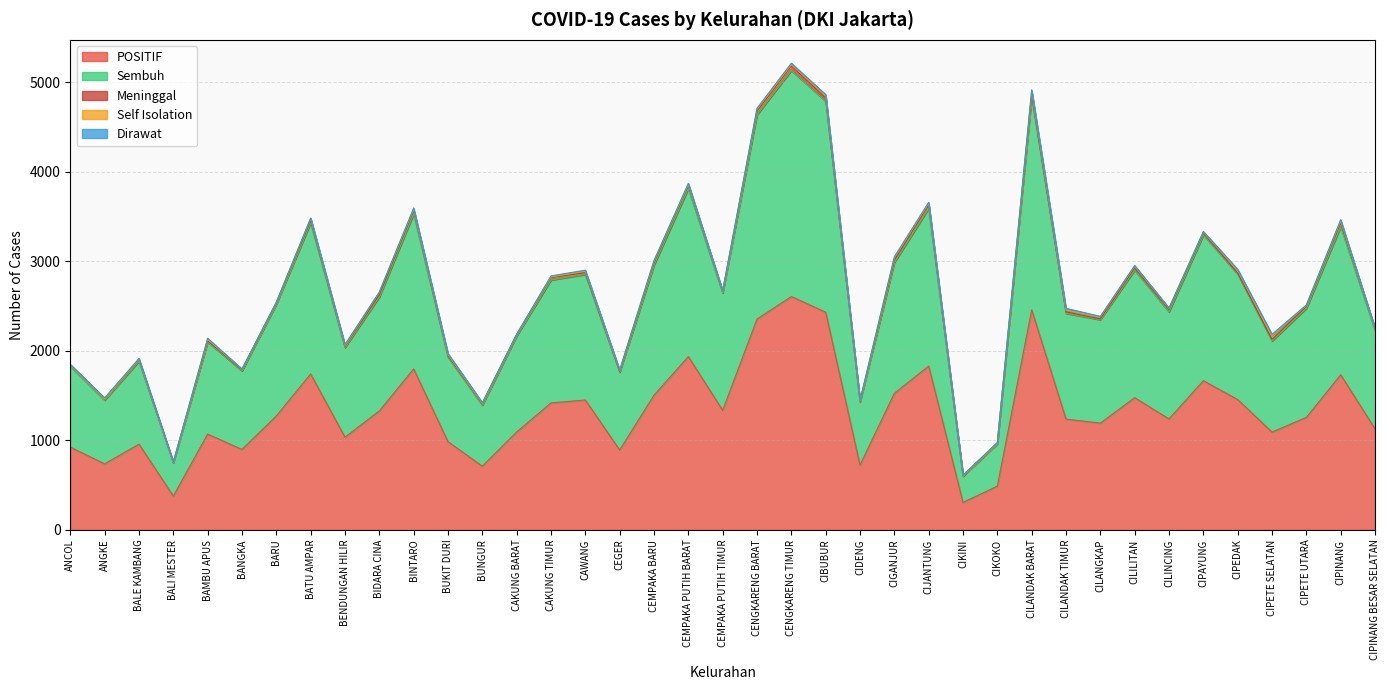

What is the total value across all series at BAMBU APUS?

2140